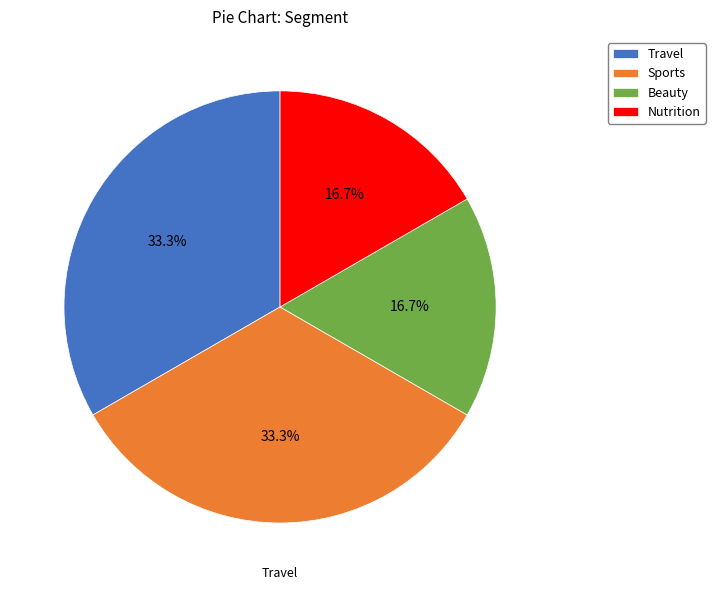

Do Beauty and Travel together represent more than half of the pie?

No